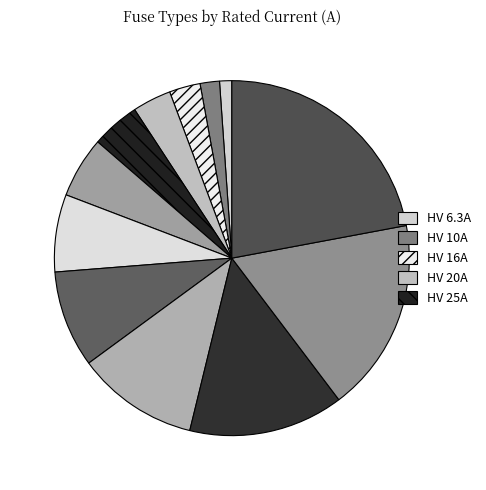

How many slices are in this pie chart?

12